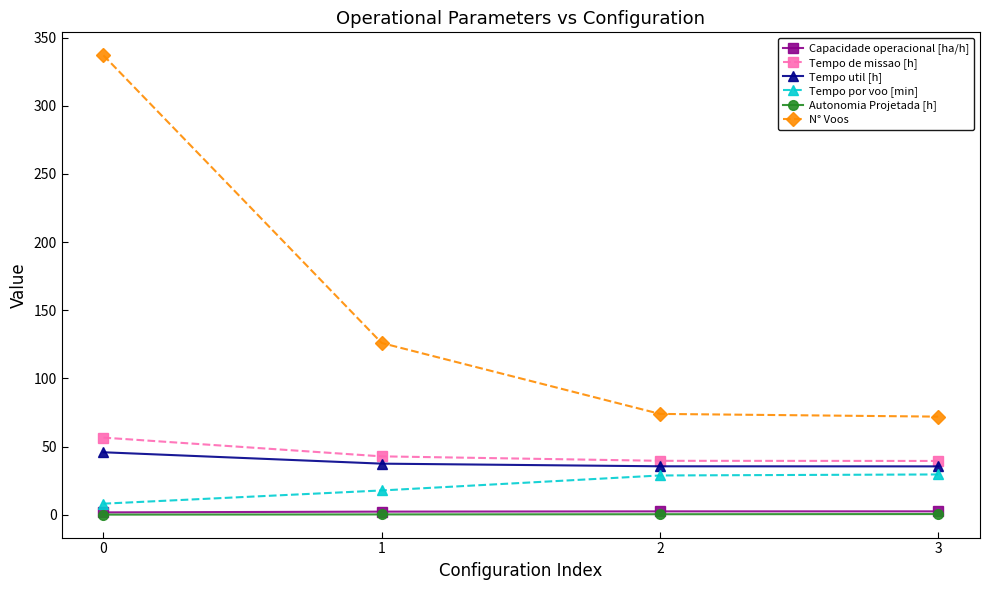

What is the value of the Tempo de missao [h] point at the 1st from the left?

56.6